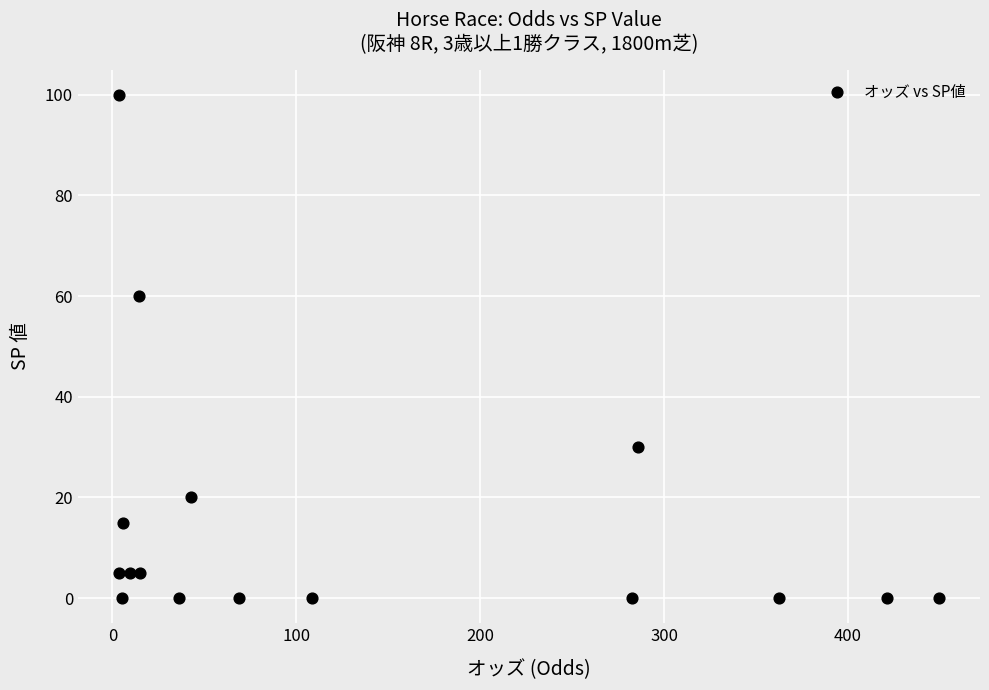

What is the range of Y values (max minus min)?

100